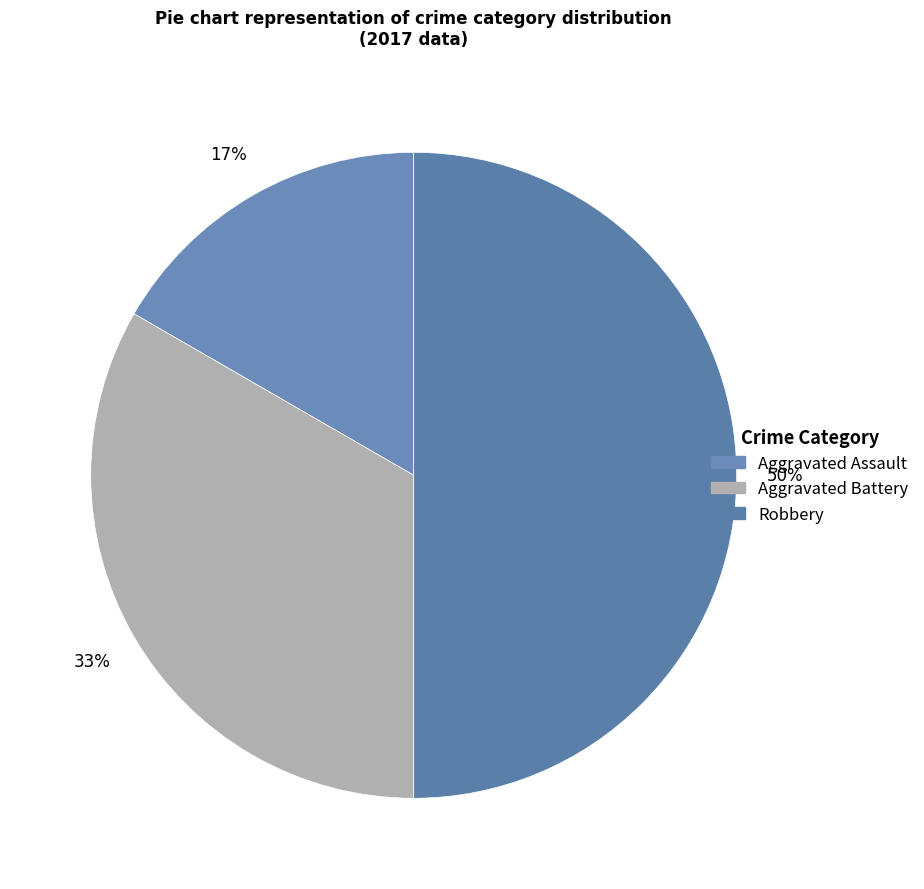

Which has a higher value, Aggravated Assault or Aggravated Battery?

Aggravated Battery